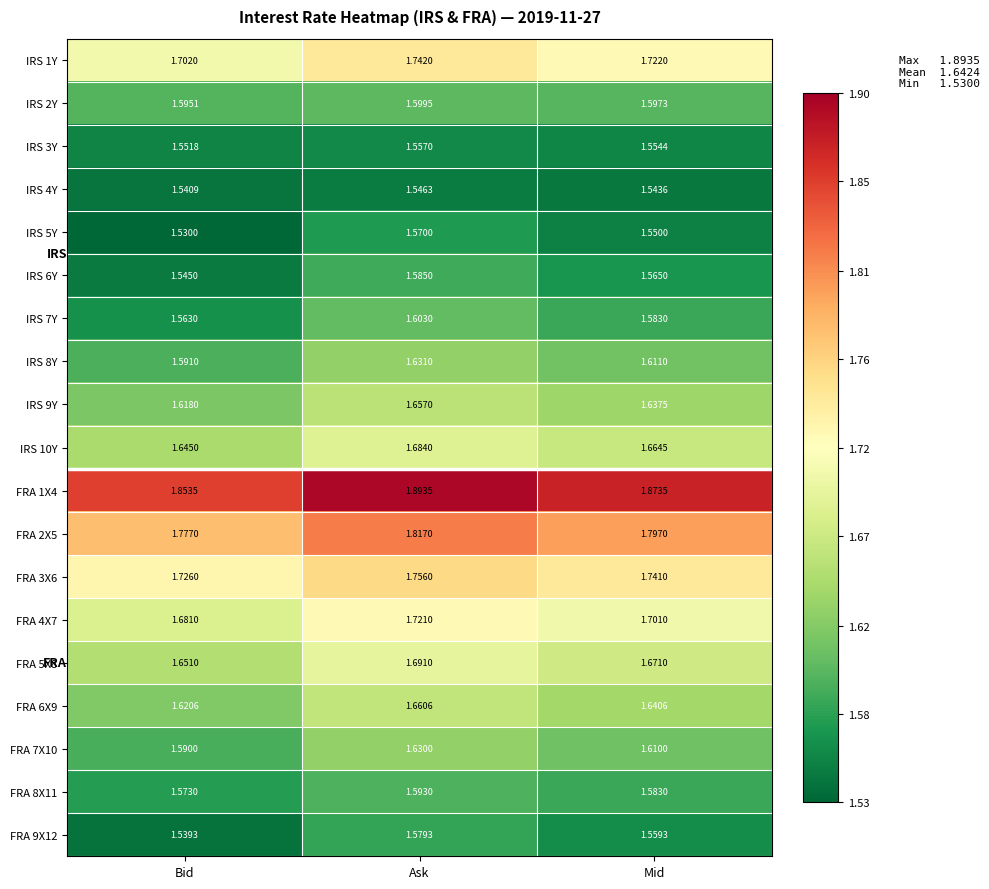

Rank the categories by FRA 2X5 value from highest to lowest.

Ask, Mid, Bid